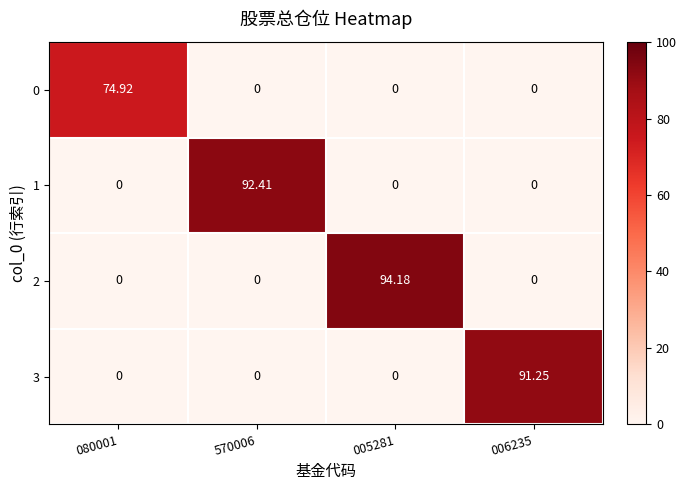

At which category is the sum across all series the highest?

005281